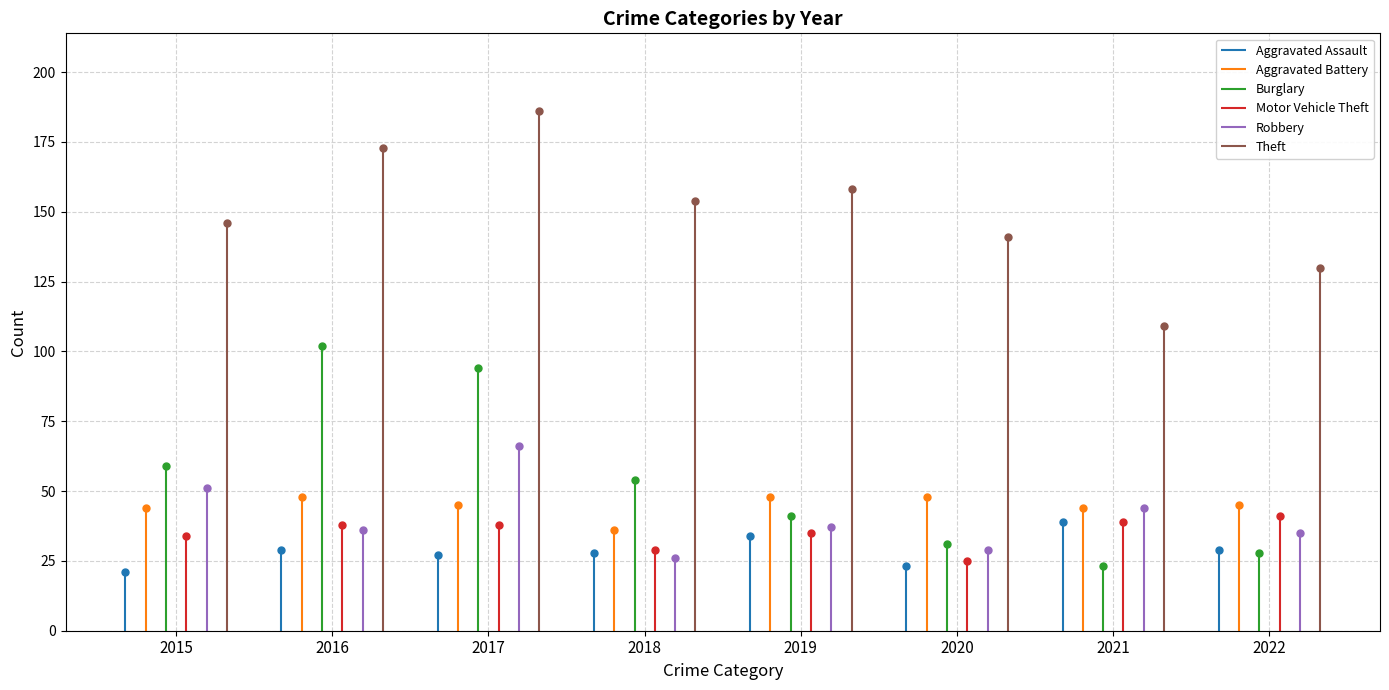

Between 2016 and 2017, which series saw the biggest shift?

Robbery